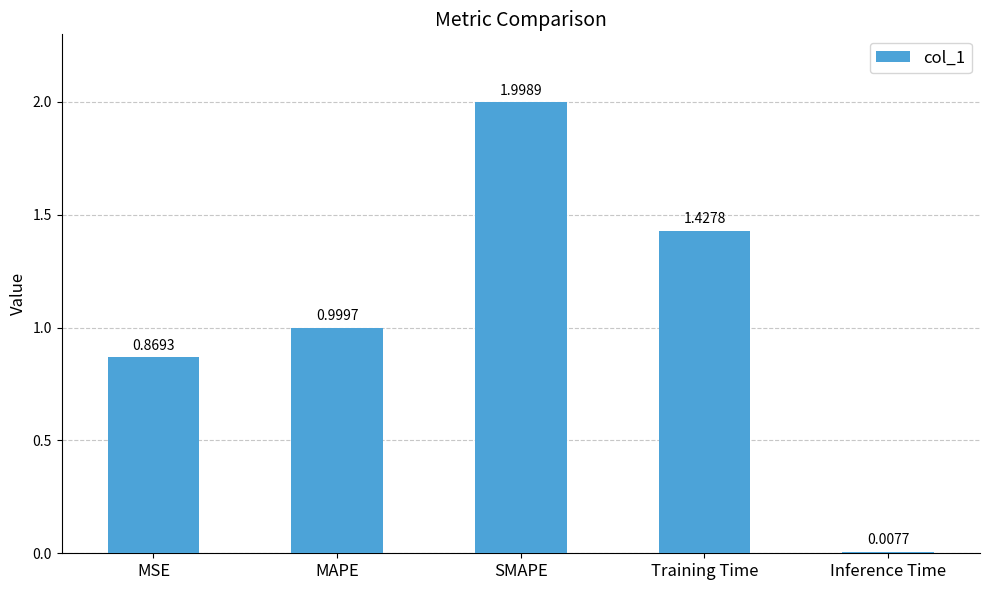

At which label is the value closest to 1?

MAPE